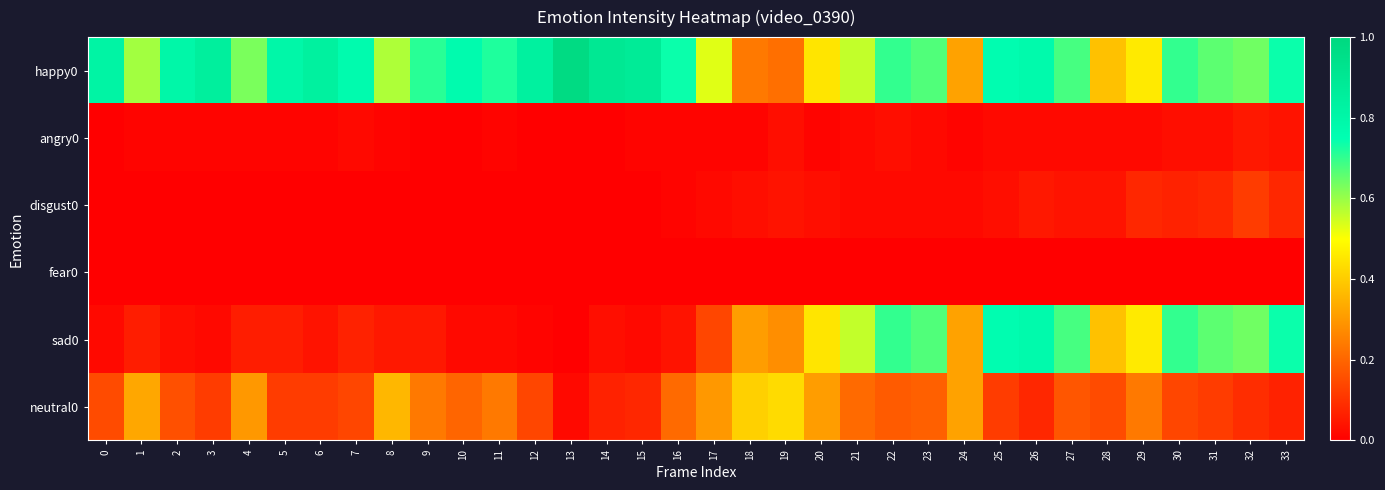

Between 30 and 3, which is larger?

3